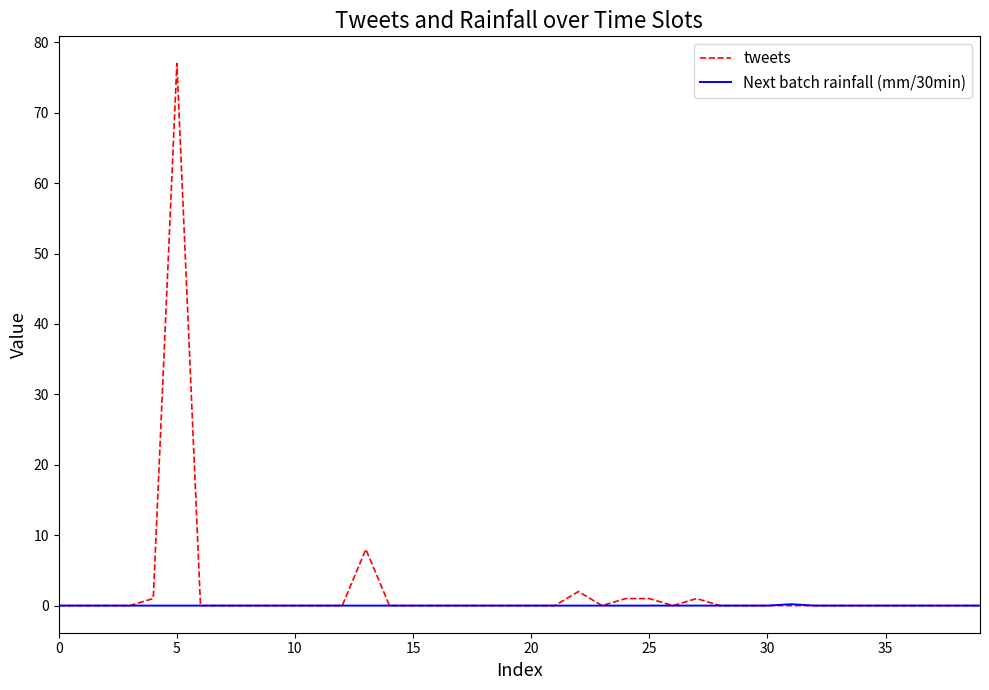

What is the difference between the maximum and minimum values in the tweets series?

77.0